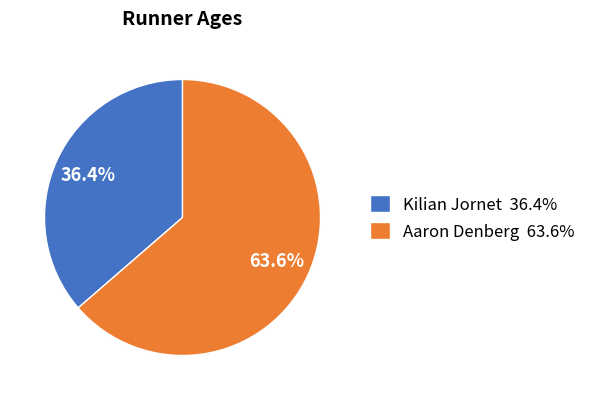

To the nearest percent, what is the difference between the largest and smallest slice percentages?

27%